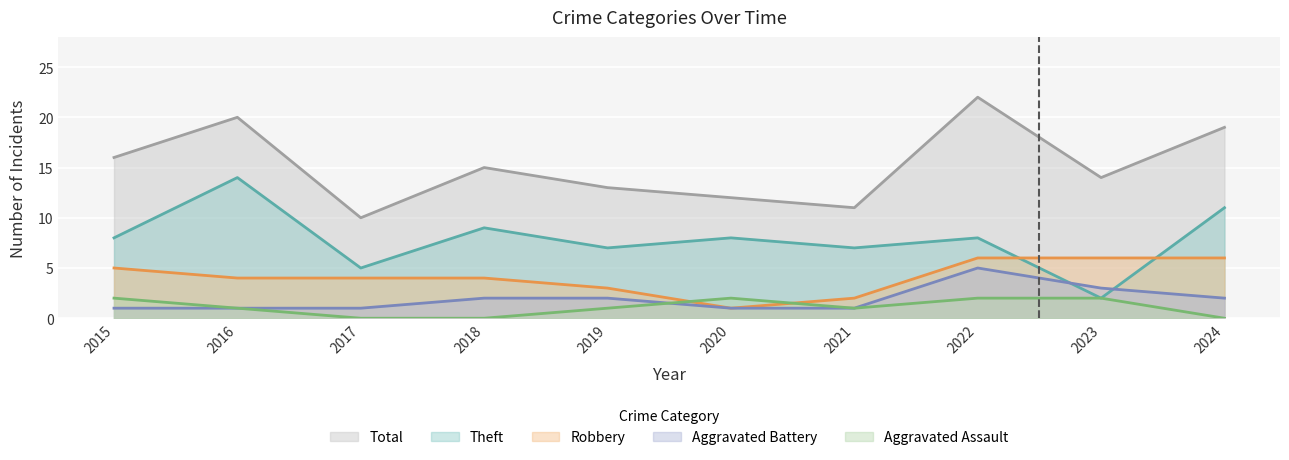

Does the chart display data point markers on the line(s)?

No